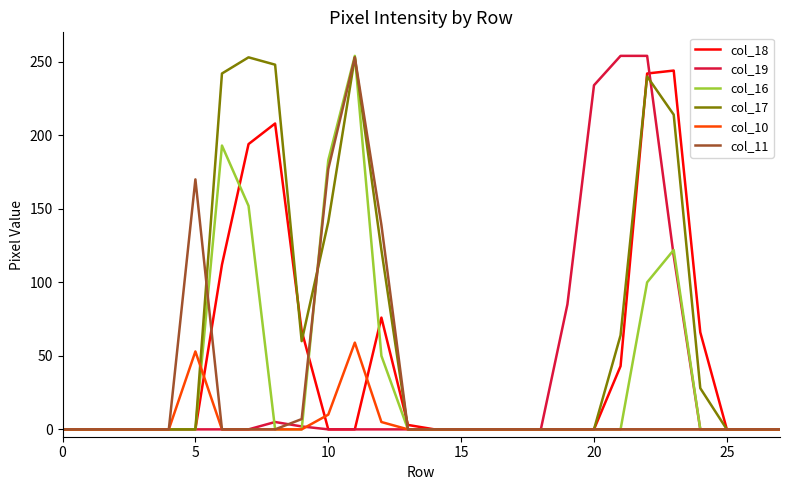

What is the greatest value displayed?

254